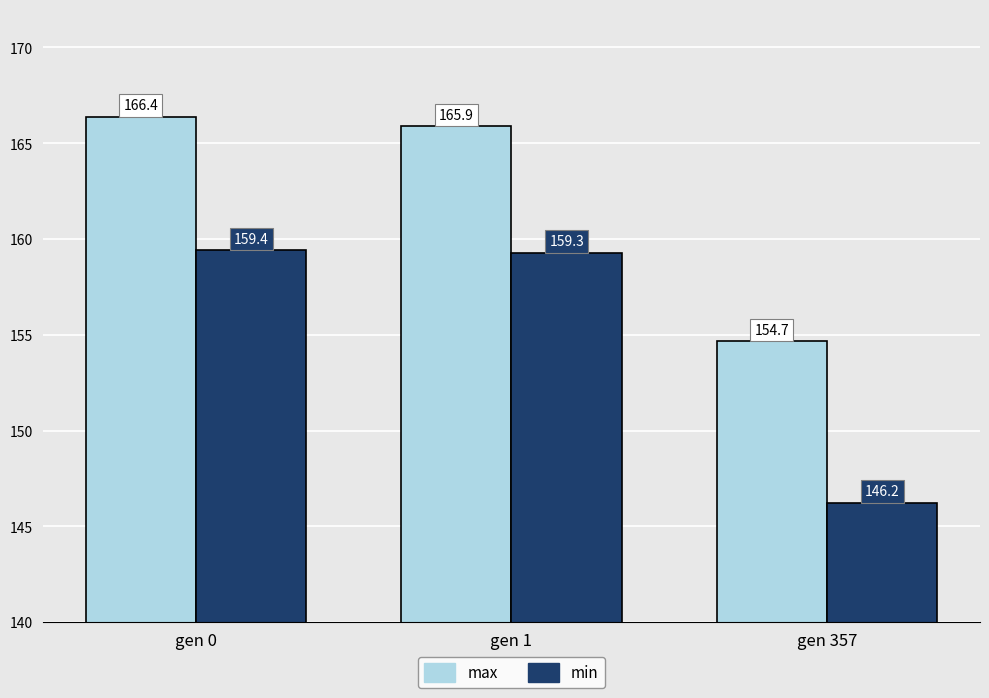

What is the average value of the min series?

155.0